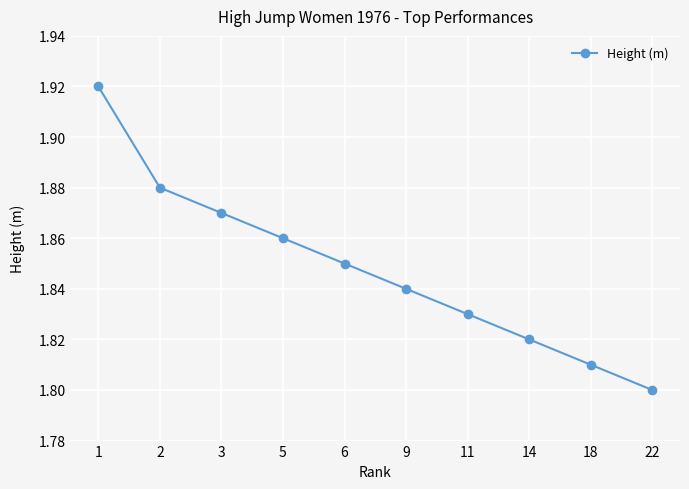

Rank the categories by value from lowest to highest.

22, 18, 14, 11, 9, 6, 5, 3, 2, 1